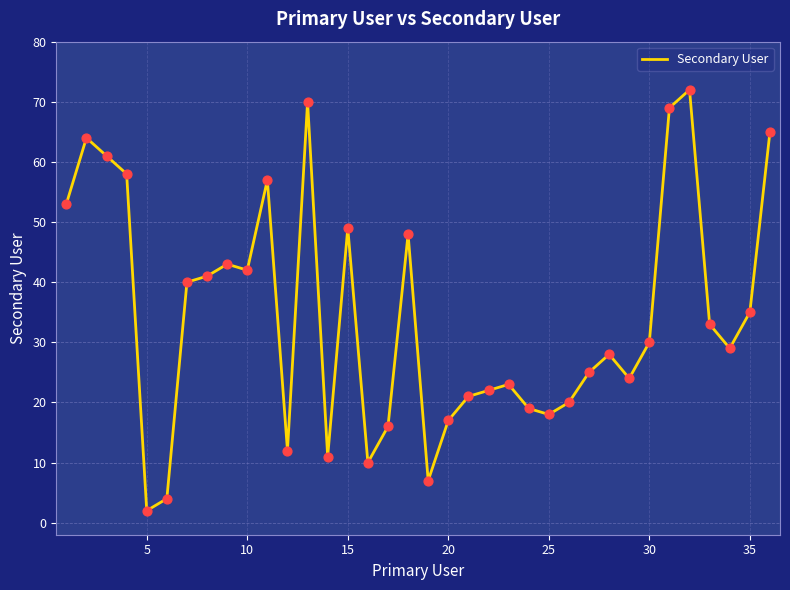

What is the maximum value shown in the chart?

72